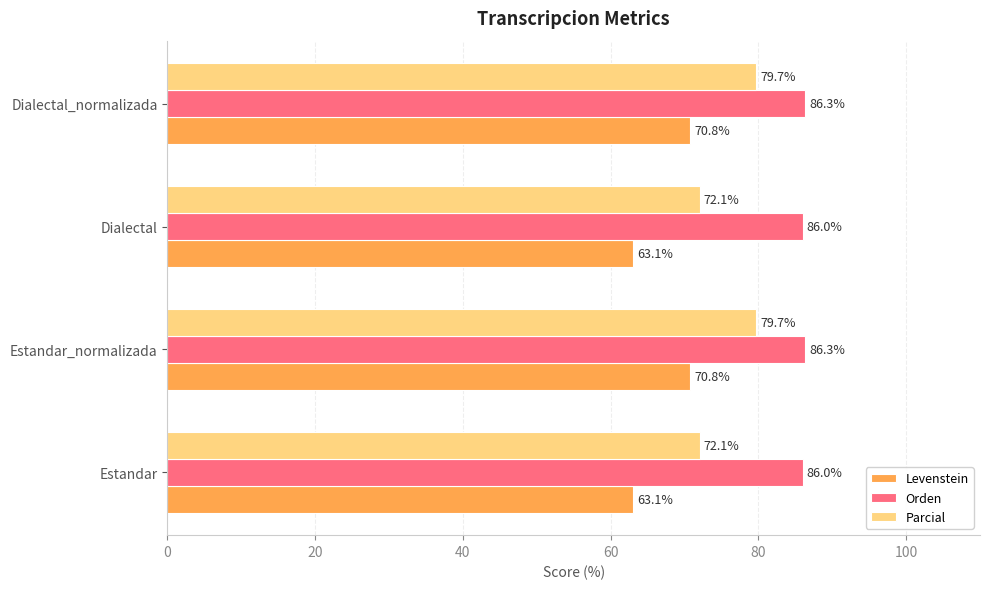

Which series has the largest total across all categories?

Orden